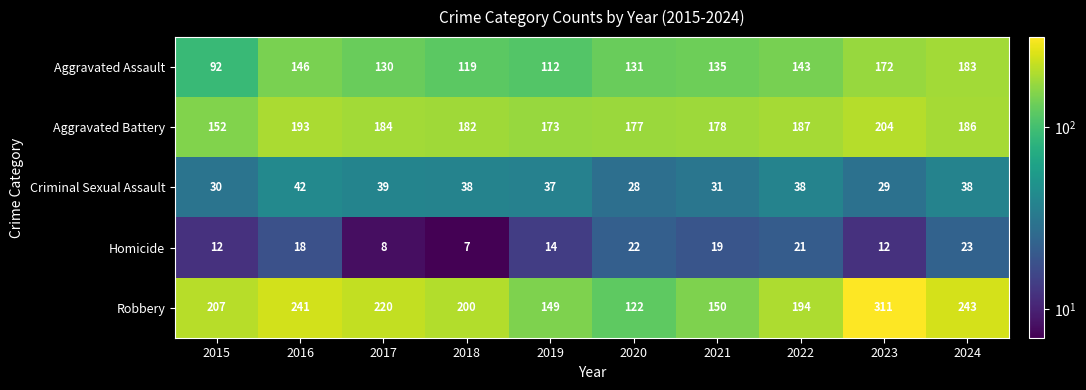

Between 2022 and 2024, which series saw the biggest shift?

Robbery